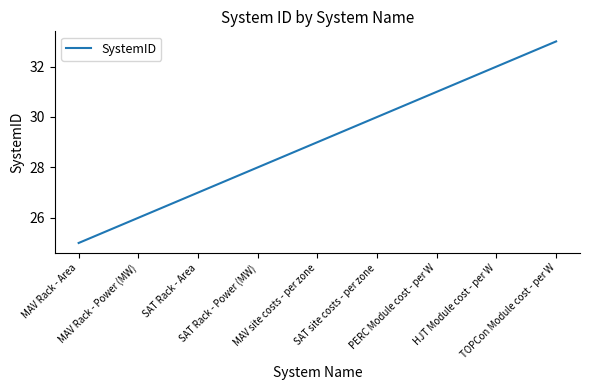

List the labels in order of value, largest first.

TOPCon Module cost - per W, HJT Module cost - per W, PERC Module cost - per W, SAT site costs - per zone, MAV site costs - per zone, SAT Rack - Power (MW), SAT Rack - Area, MAV Rack - Power (MW), MAV Rack - Area